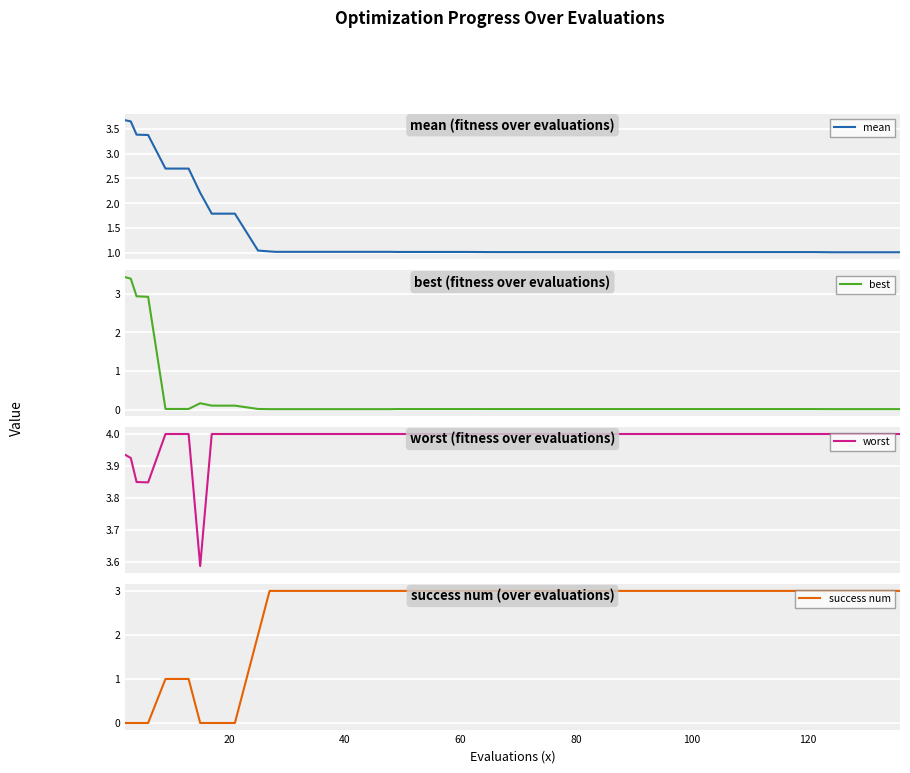

Count the number of categories in the chart.

40